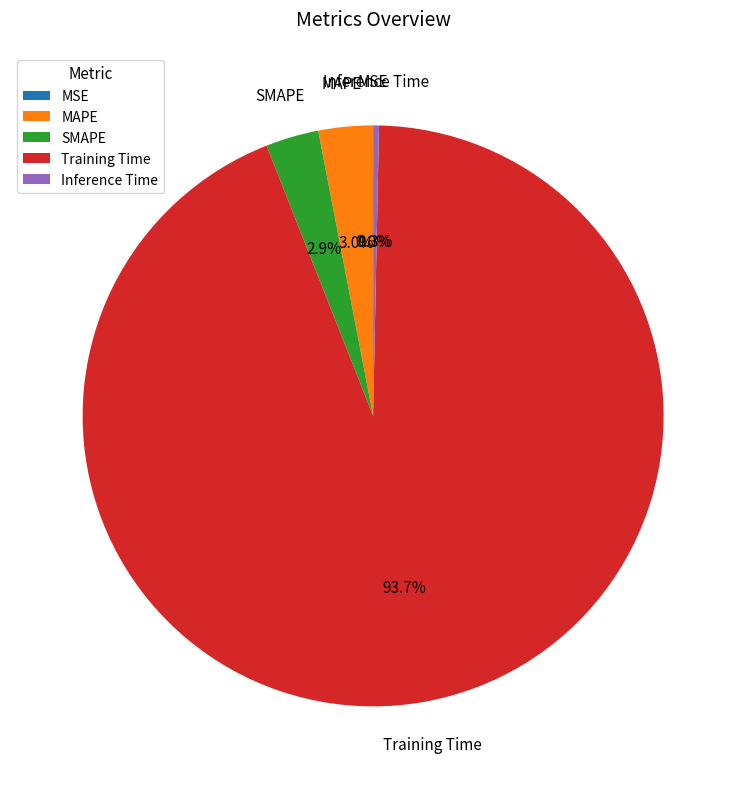

To the nearest percent, what percentage of the pie is MAPE?

3%